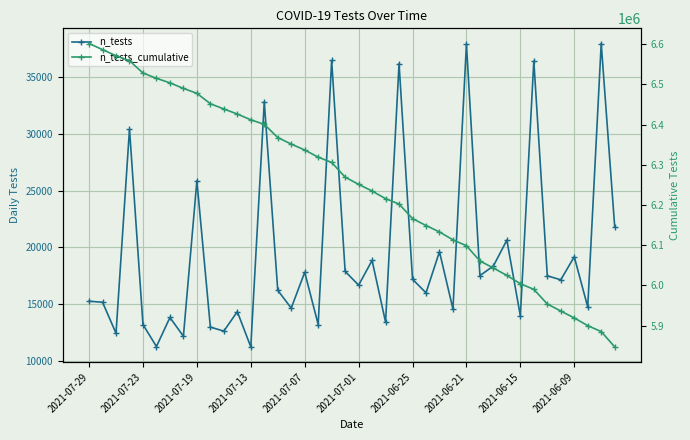

How many lines are shown in the chart?

2